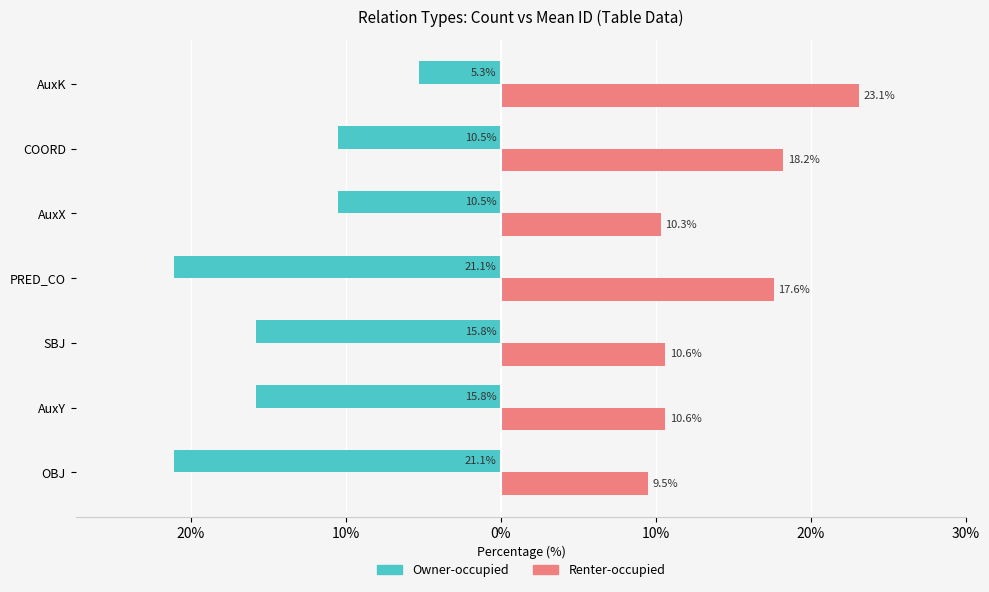

How many bars are there in total?

14